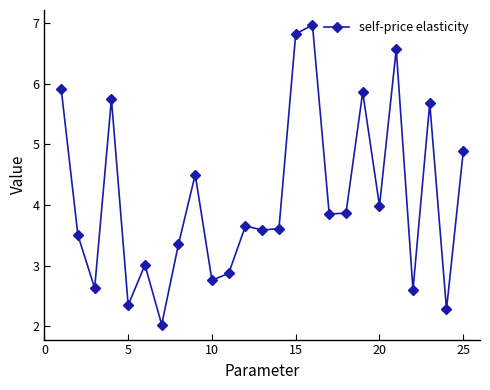

What is the sum of all values?

102.8